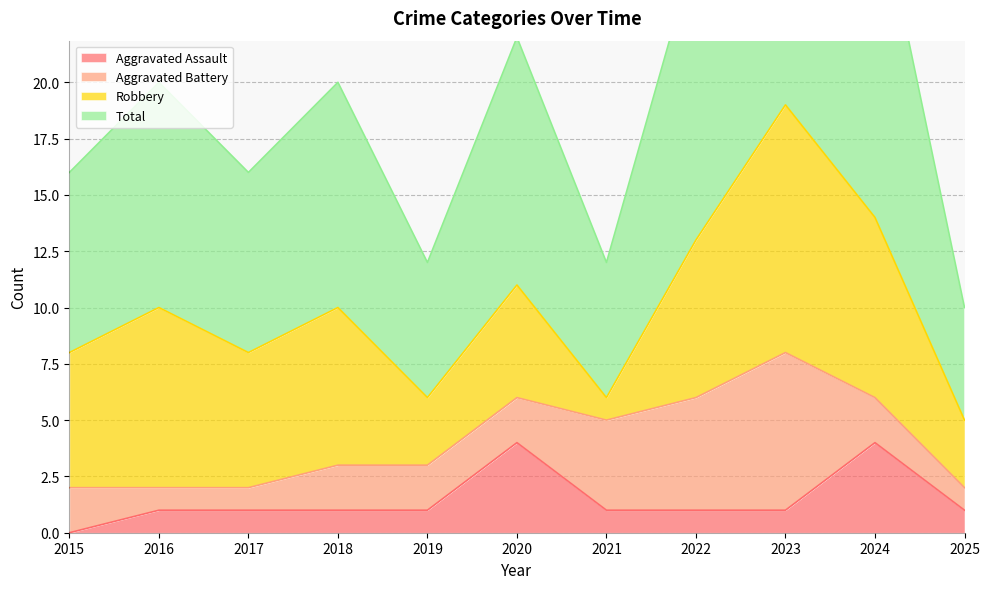

What is the maximum value for Aggravated Assault?

4